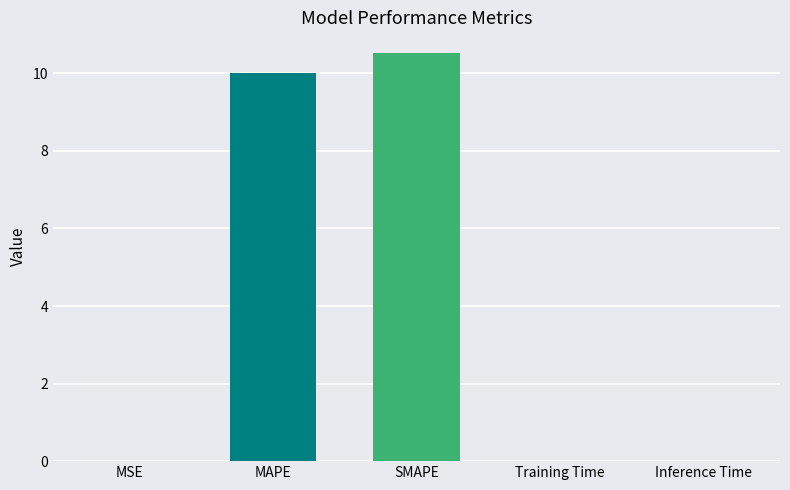

What is the greatest value displayed?

10.5